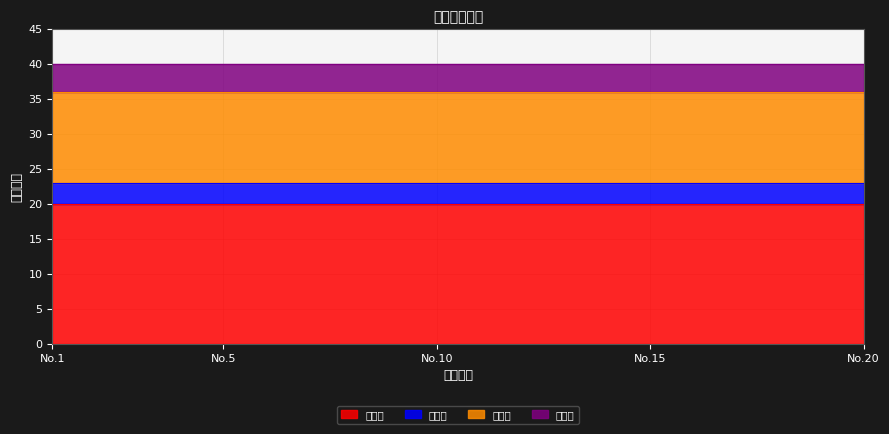

Reading right to left, list all the values displayed in this chart.

订单头: 20=20	19=20	18=20	17=20	16=20	15=20	14=20	13=20	12=20	11=20	10=20	9=20	8=20	7=20	6=20	5=20	4=20	3=20	2=20	1=20
序列行: 20=3	19=3	18=3	17=3	16=3	15=3	14=3	13=3	12=3	11=3	10=3	9=3	8=3	7=3	6=3	5=3	4=3	3=3	2=3	1=3
工序行: 20=13	19=13	18=13	17=13	16=13	15=13	14=13	13=13	12=13	11=13	10=13	9=13	8=13	7=13	6=13	5=13	4=13	3=13	2=13	1=13
物料行: 20=4	19=4	18=4	17=4	16=4	15=4	14=4	13=4	12=4	11=4	10=4	9=4	8=4	7=4	6=4	5=4	4=4	3=4	2=4	1=4